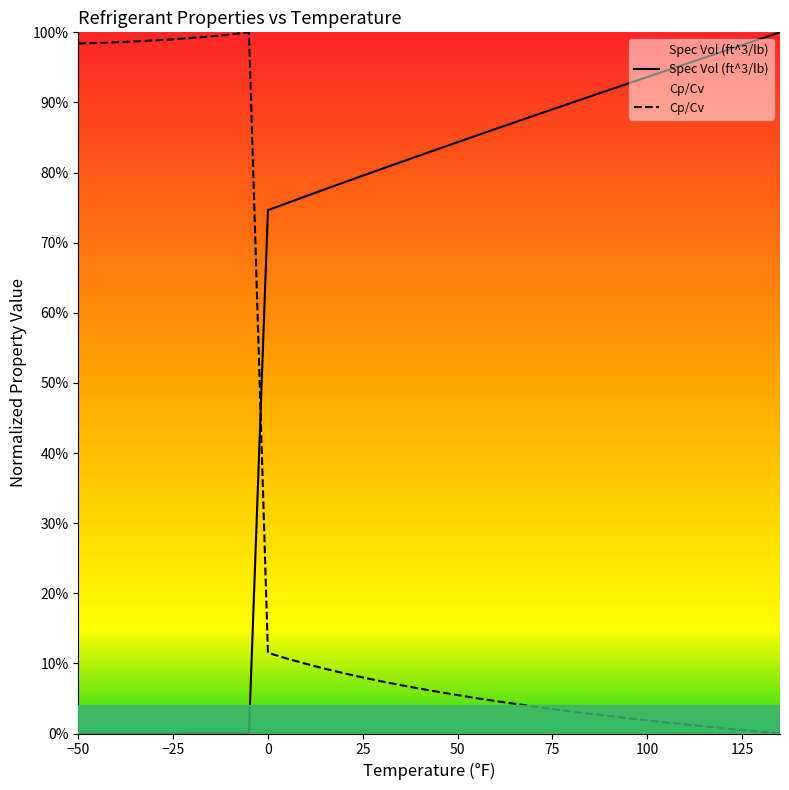

True or false: Cp/Cv and Spec Vol (ft^3/lb) intersect in this chart.

True